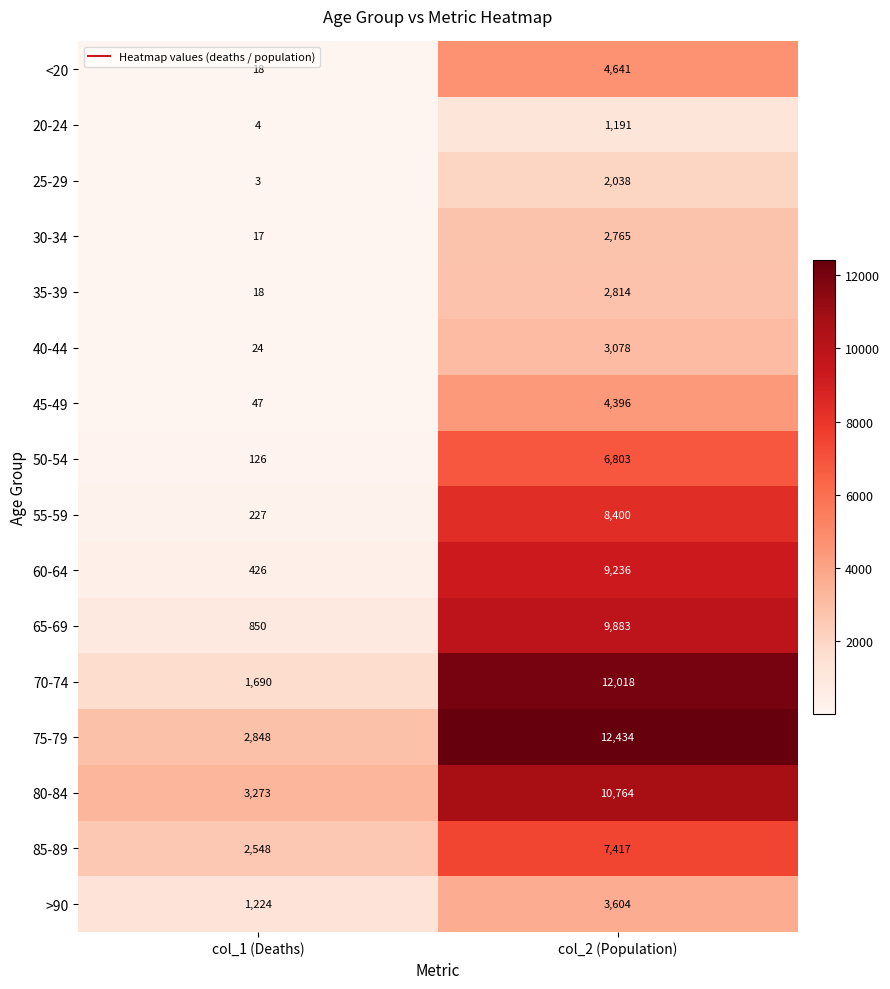

What is the sum of all >90 values?

4828